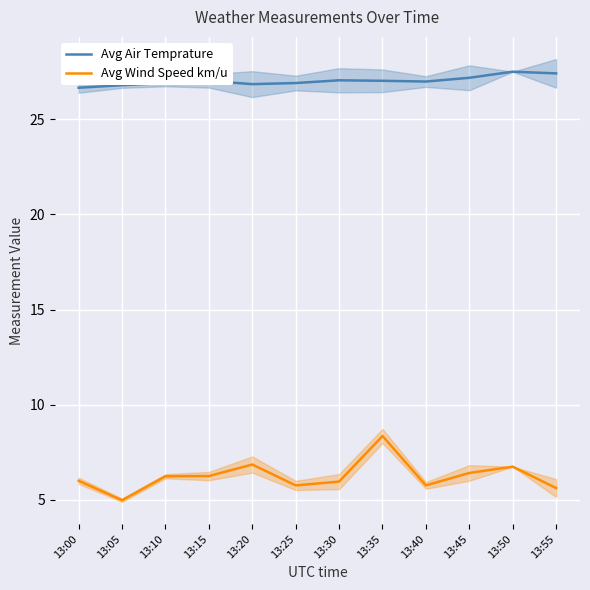

What is the difference between the second highest and second lowest values in the Avg Wind Speed km/u series?

1.2